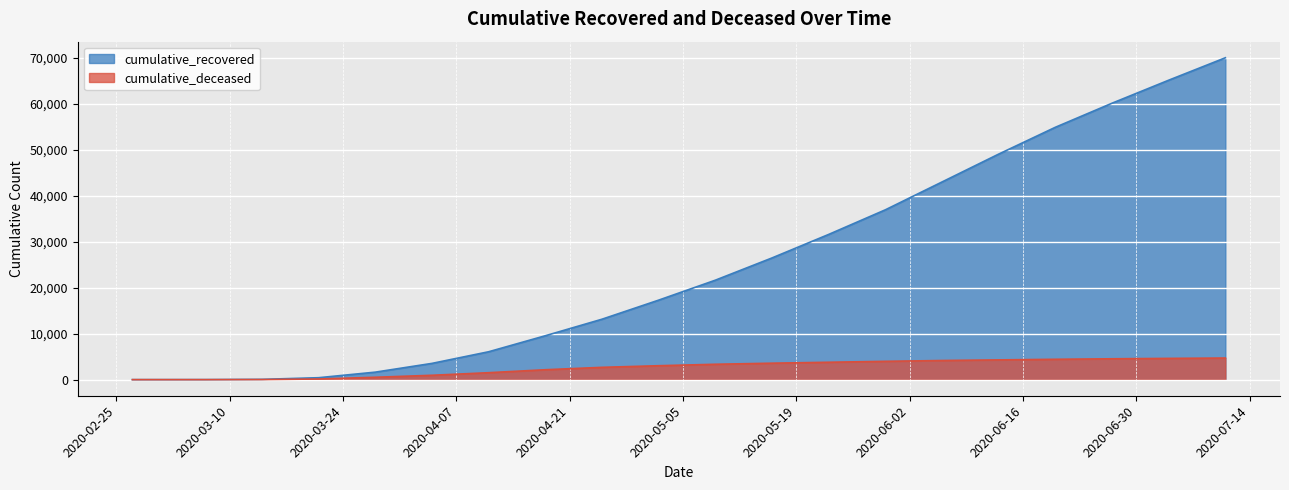

Rank the categories by cumulative_recovered value from highest to lowest.

2020-07-11, 2020-07-04, 2020-06-27, 2020-06-20, 2020-06-13, 2020-06-06, 2020-05-30, 2020-05-23, 2020-05-16, 2020-05-09, 2020-05-02, 2020-04-25, 2020-04-18, 2020-04-11, 2020-04-04, 2020-03-28, 2020-03-21, 2020-03-14, 2020-03-07, 2020-02-27